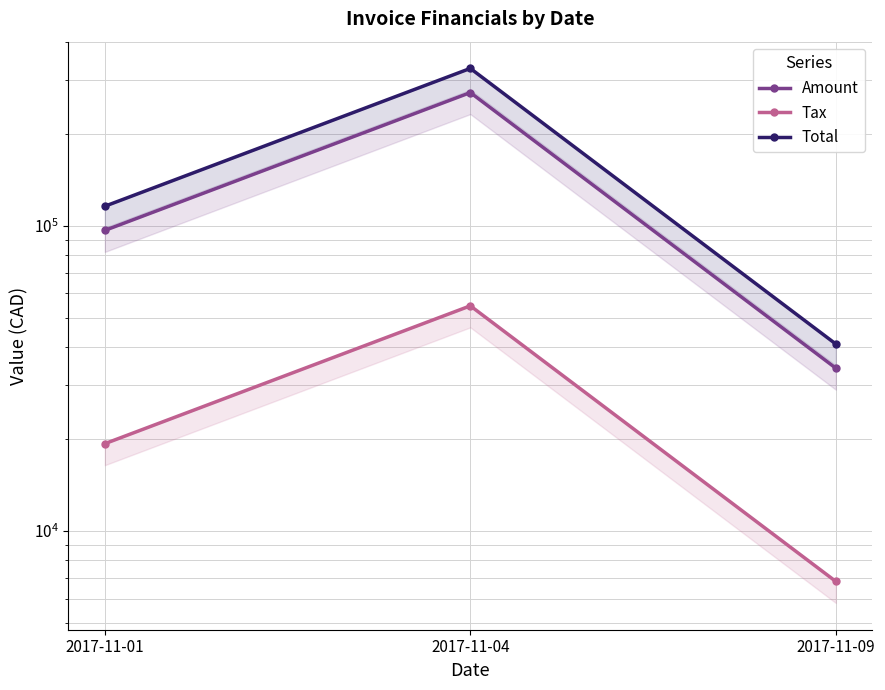

What is the value of the Tax point at the 2nd from the left?

54629.6